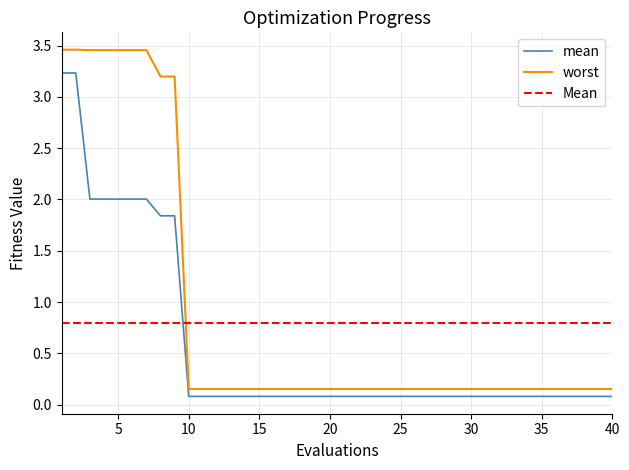

True or false: mean and worst intersect in this chart.

False